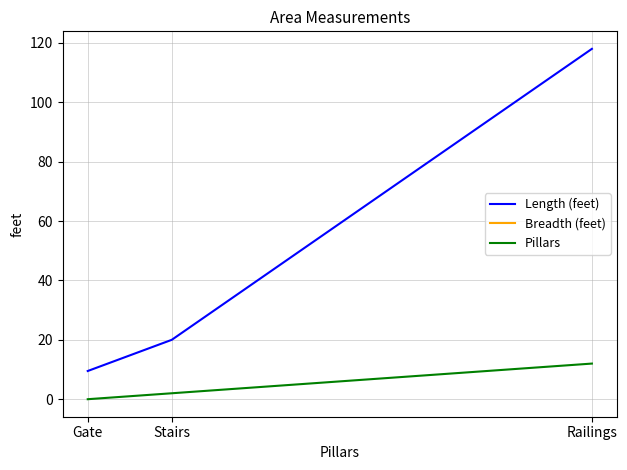

List the series in order of their overall mean, highest first.

Length (feet), Breadth (feet), Pillars